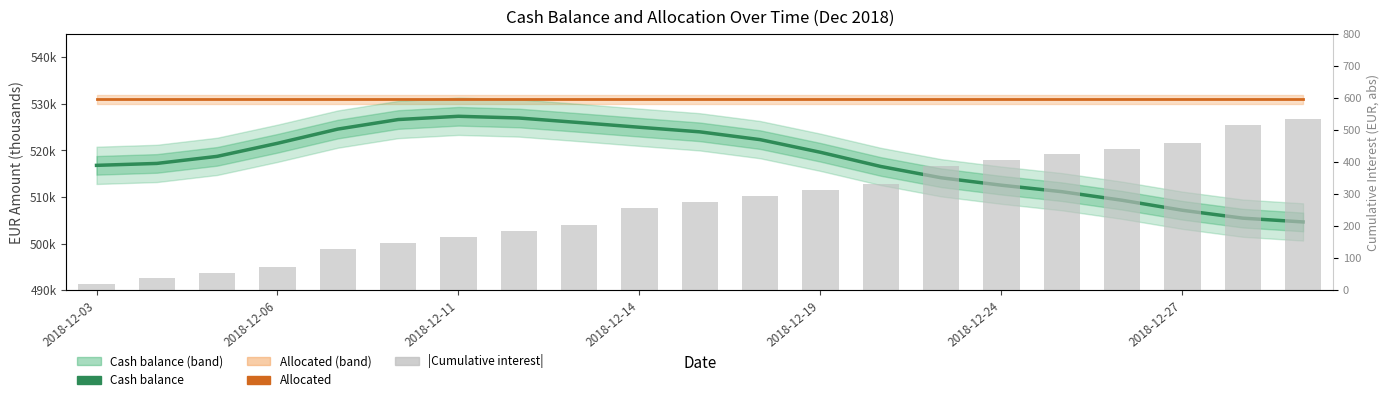

Does the chart contain stacked bars?

No